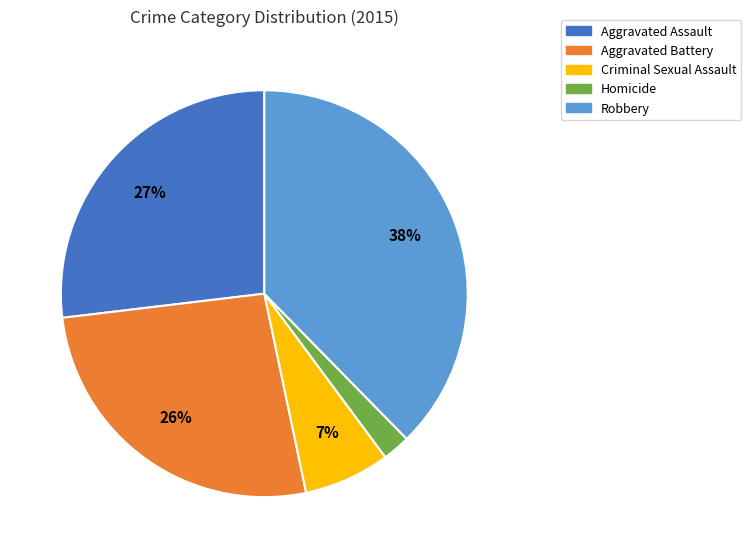

Does Homicide represent more than half of the total?

No